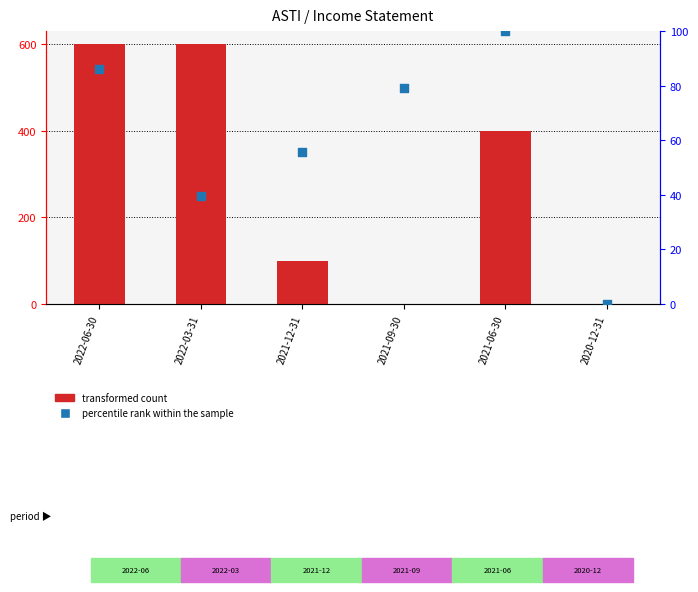

Is the value of transformed count at 2021-09-30 greater than the value of percentile rank within the sample at 2020-12-31?

No